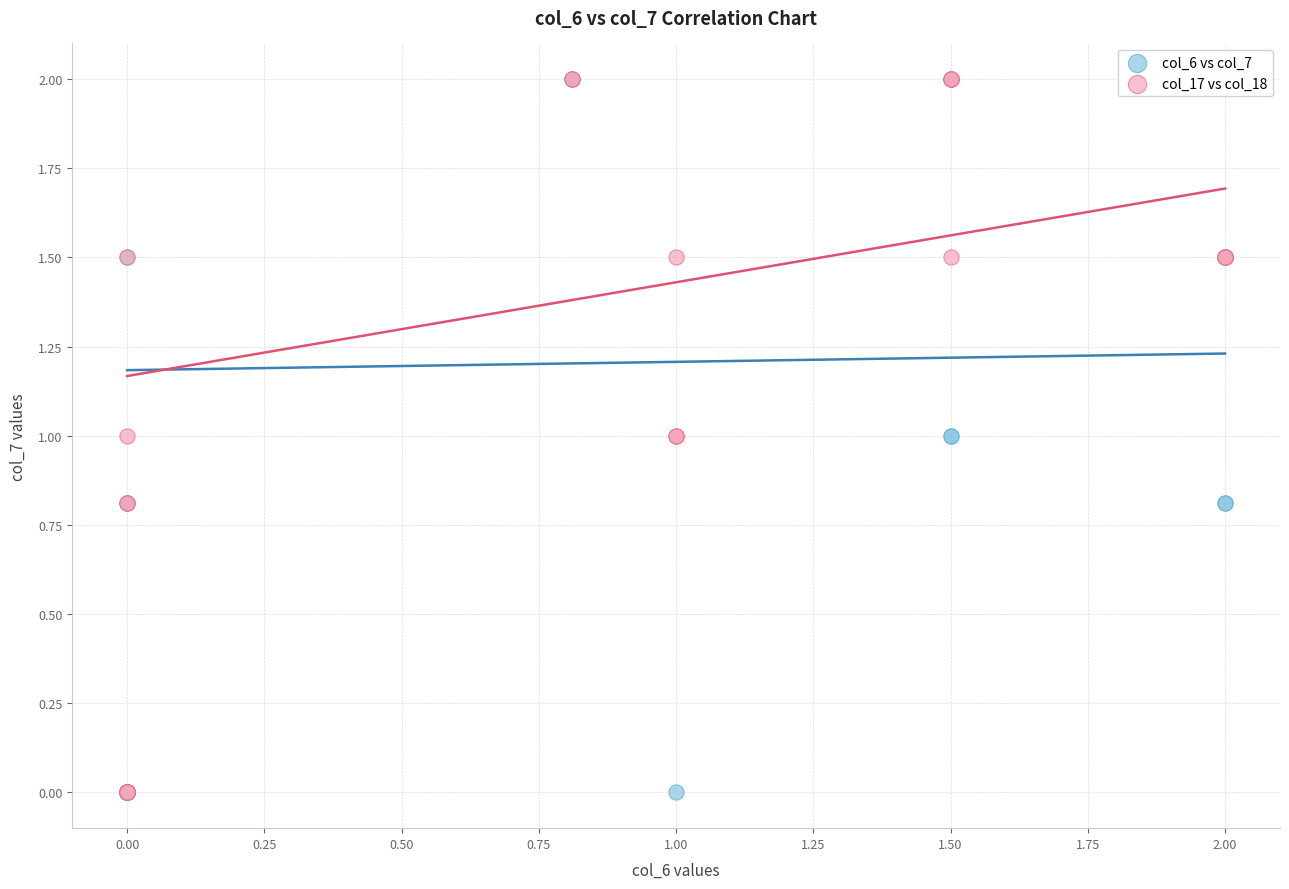

What are all the series names shown in the legend?

col_6 vs col_7, col_17 vs col_18